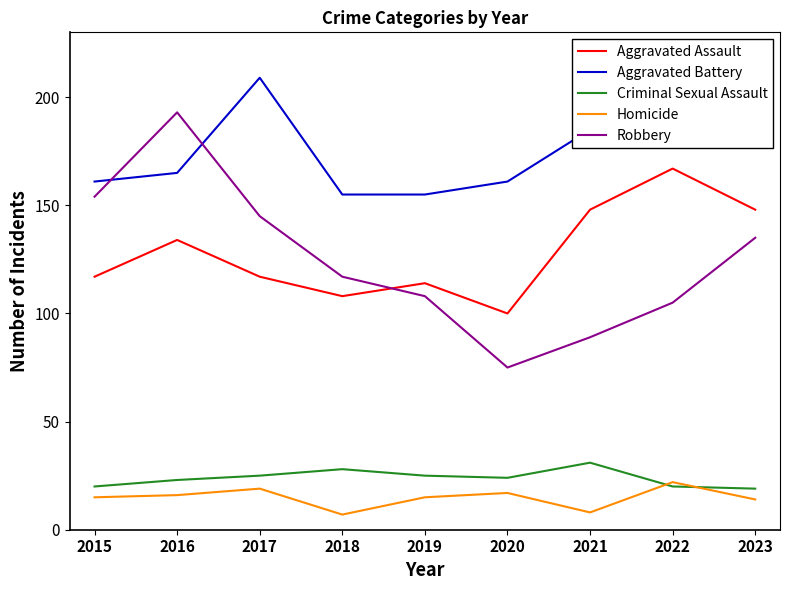

How many categories are shown in the chart?

9